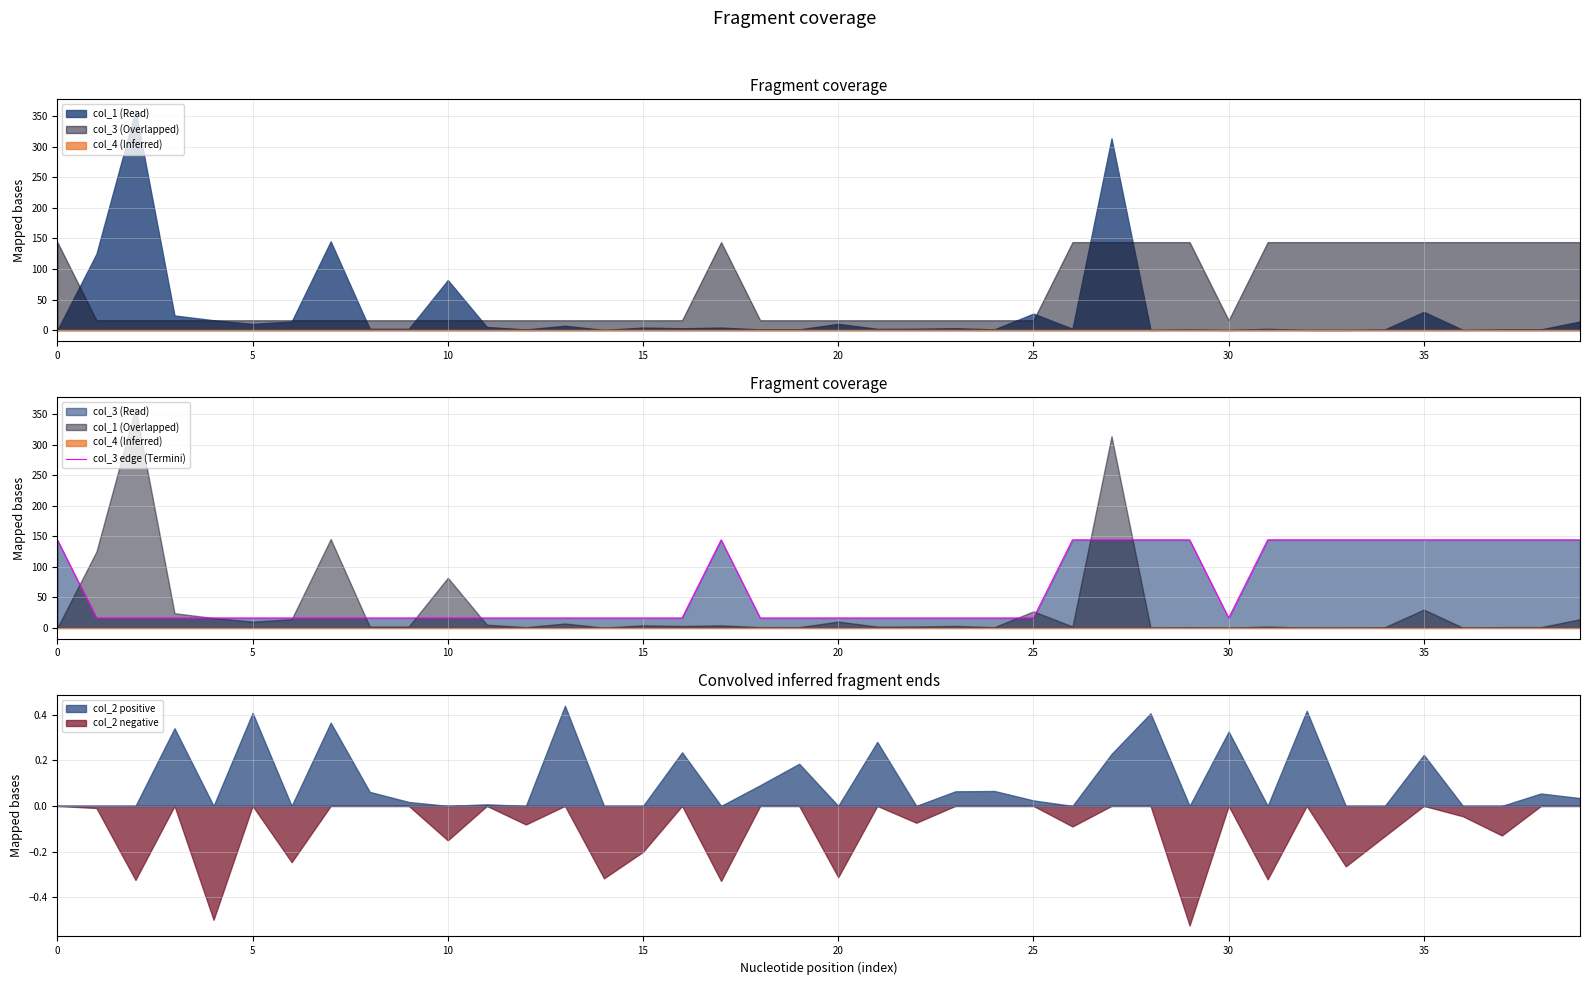

What is the approximate value at 18?

16